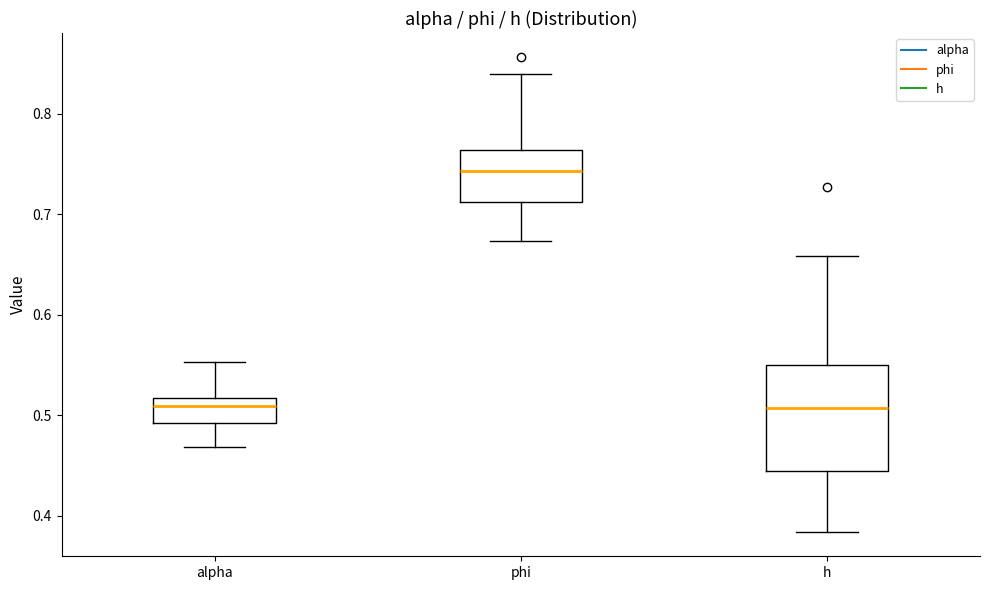

Reading left to right, read every box against the y-axis: the position of its median line, the range the box covers, and the ends of its whiskers. The values are not printed on the chart, so give them approximately, as read against the axis.

alpha: median 0.51, box 0.49 to 0.52, whiskers 0.47 to 0.55
phi: median 0.74, box 0.71 to 0.76, whiskers 0.67 to 0.84
h: median 0.51, box 0.44 to 0.55, whiskers 0.38 to 0.66